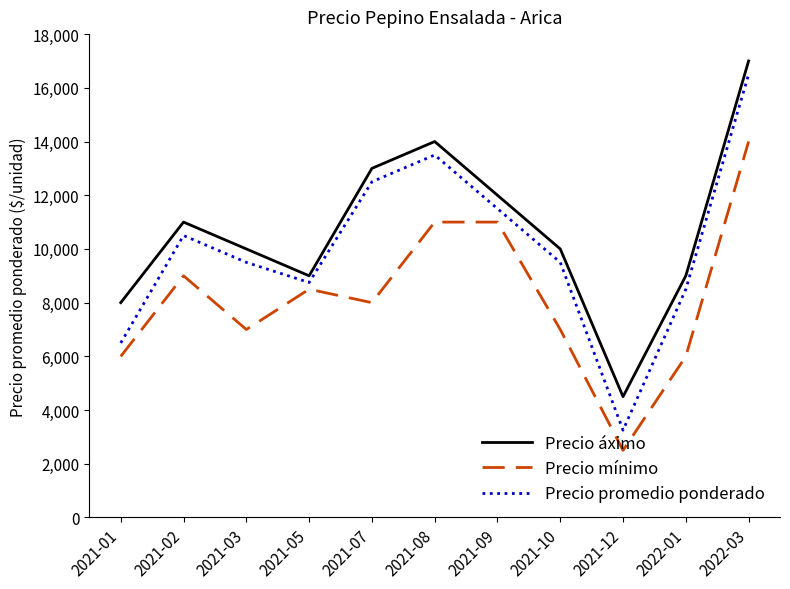

Rank the series by their maximum value, from highest to lowest.

Precio áximo, Precio promedio ponderado, Precio mínimo